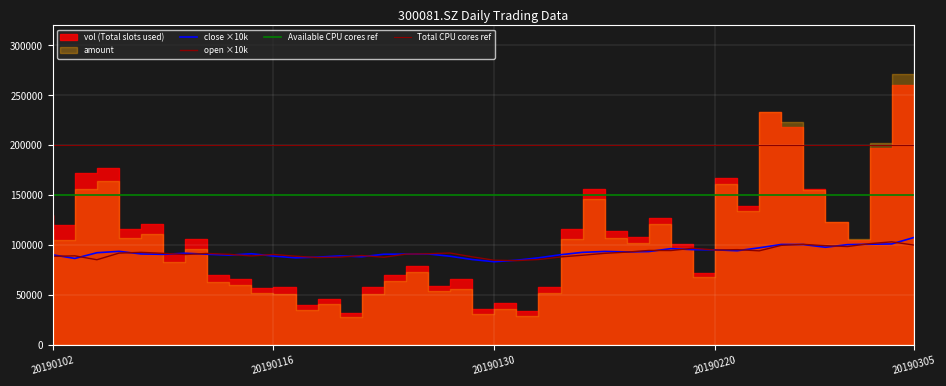

Reading right to left, list all the values displayed in this chart.

close: 107800.0	101400.0	101100.0	100700.0	98100.0	100800.0	100900.0	97500.0	94600.0	95500.0	95700.0	96700.0	93800.0	93400.0	93900.0	93000.0	90600.0	87500.0	85100.0	83600.0	85800.0	89100.0	91400.0	91200.0	91100.0	88600.0	89400.0	88200.0	87500.0	89300.0	91600.0	90200.0	91100.0	92100.0	91000.0	91400.0	94000.0	92600.0	86900.0	90500.0
open: 100300.0	103500.0	101700.0	98800.0	99700.0	101000.0	100000.0	94500.0	95700.0	95300.0	97100.0	94800.0	94900.0	93200.0	92000.0	90100.0	88400.0	85800.0	84700.0	85100.0	88500.0	92300.0	91600.0	91200.0	88100.0	89800.0	88200.0	87800.0	89100.0	90900.0	89400.0	91000.0	91900.0	90800.0	92000.0	93000.0	92200.0	85600.0	89500.0	89000.0